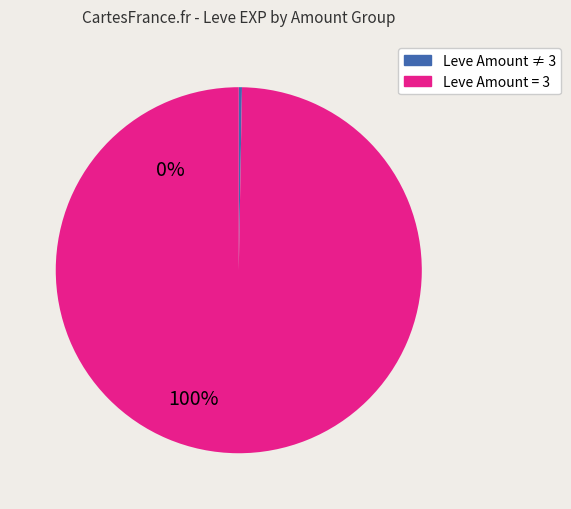

Does any single category account for the majority?

Yes